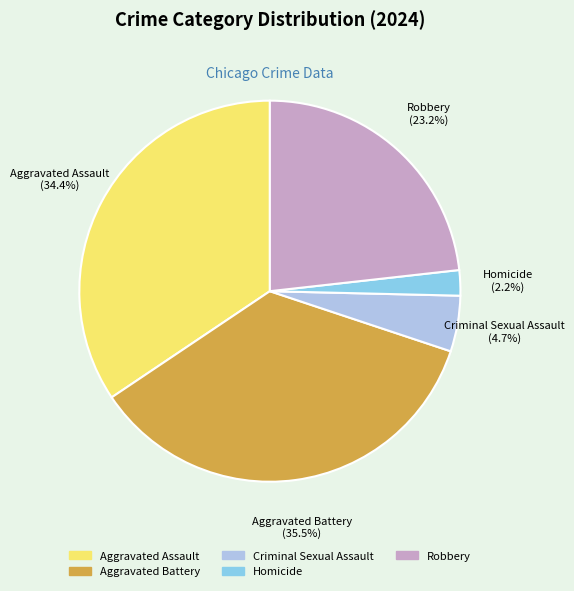

True or false: Homicide accounts for 2% of the total.

True